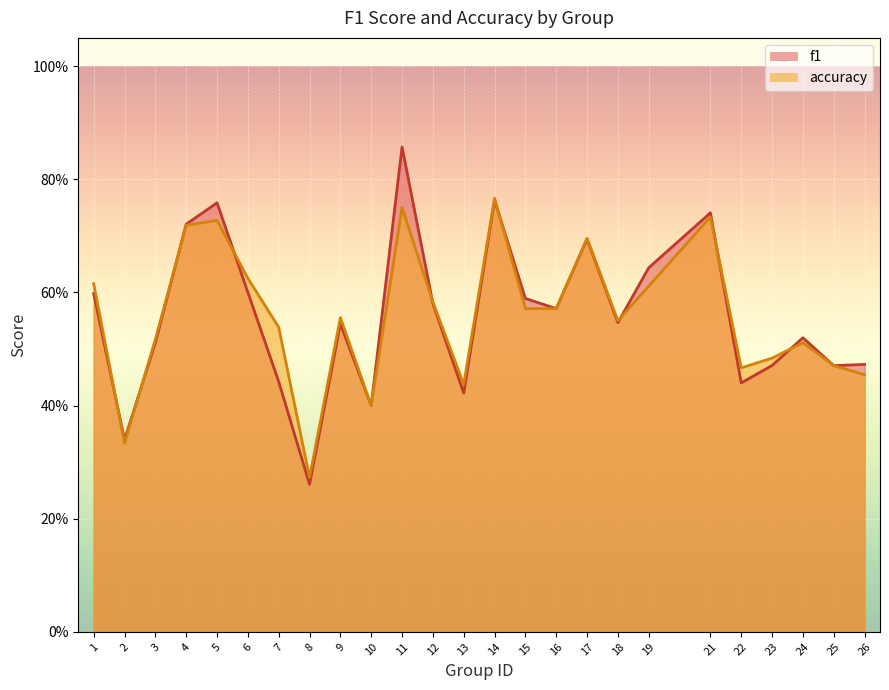

What is the difference between the maximum and second lowest values in the accuracy series?

0.4